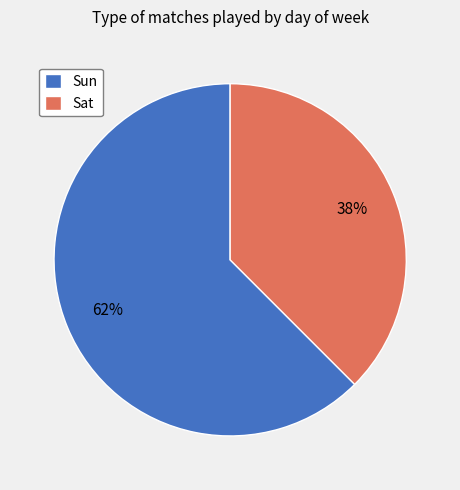

How many segments does this pie chart have?

2